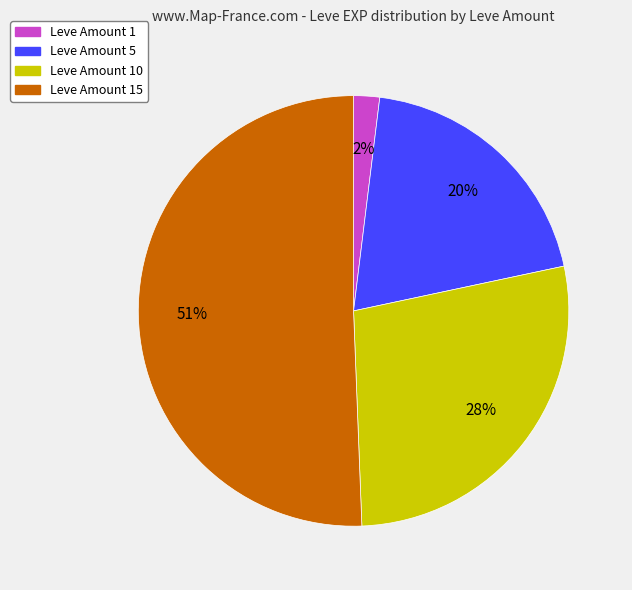

Is the sum of Leve Amount 5 and Leve Amount 10 greater than half?

No